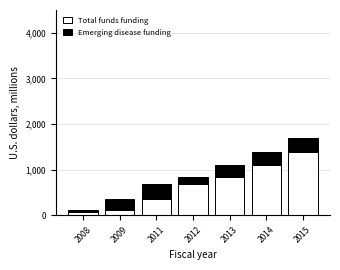

At which label does Total funds funding reach its peak?

2015